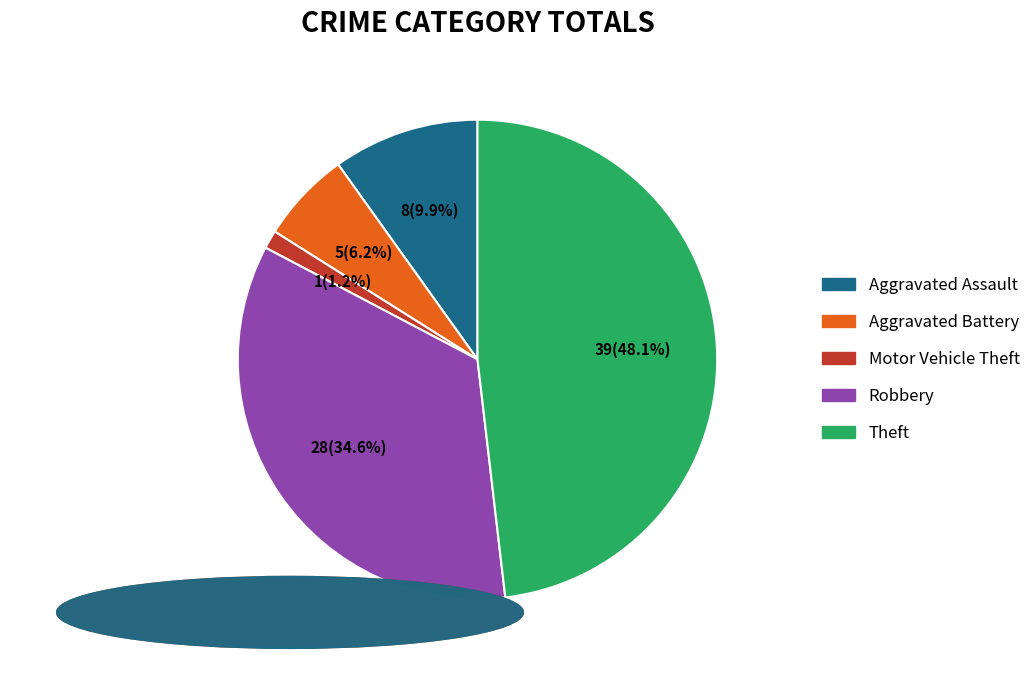

Which category has the smallest portion of the pie?

Motor Vehicle Theft